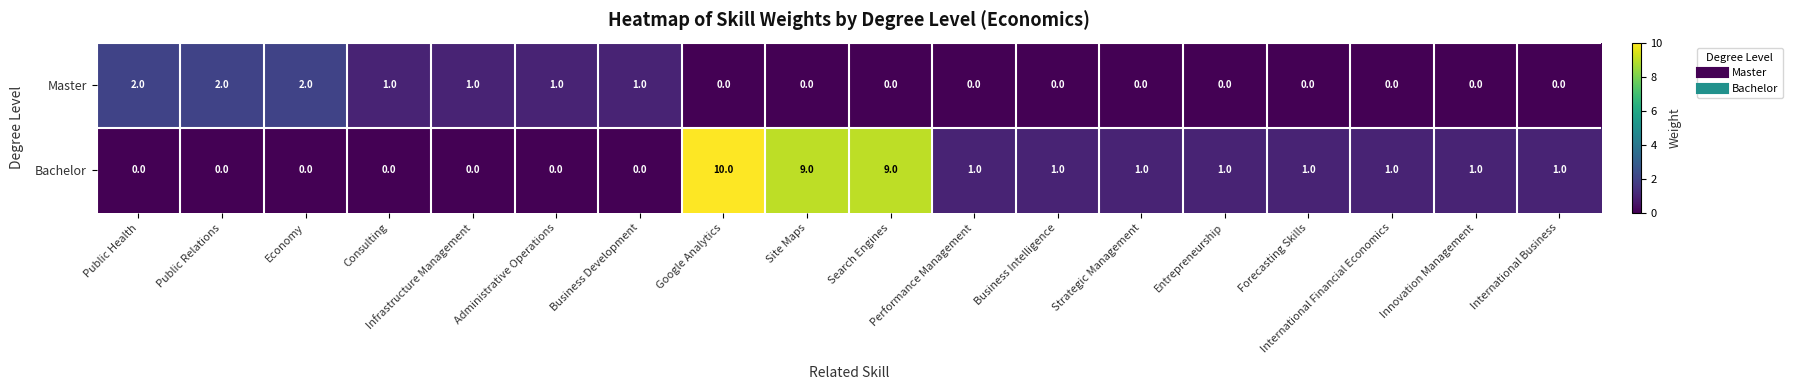

Count the Bachelor values in the range 0 to 1.

15